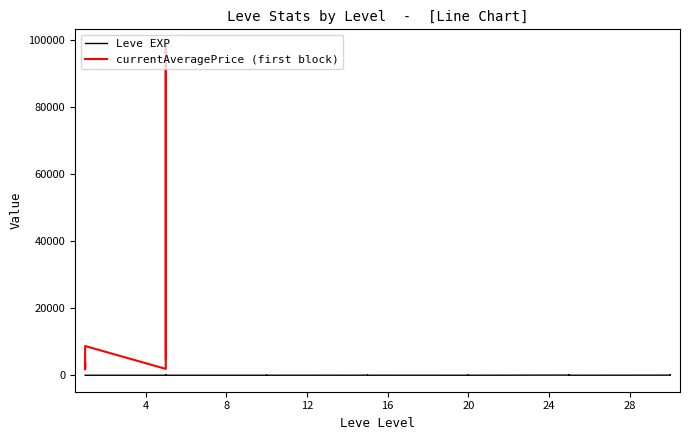

The value at 25 is 47. True or false?

True